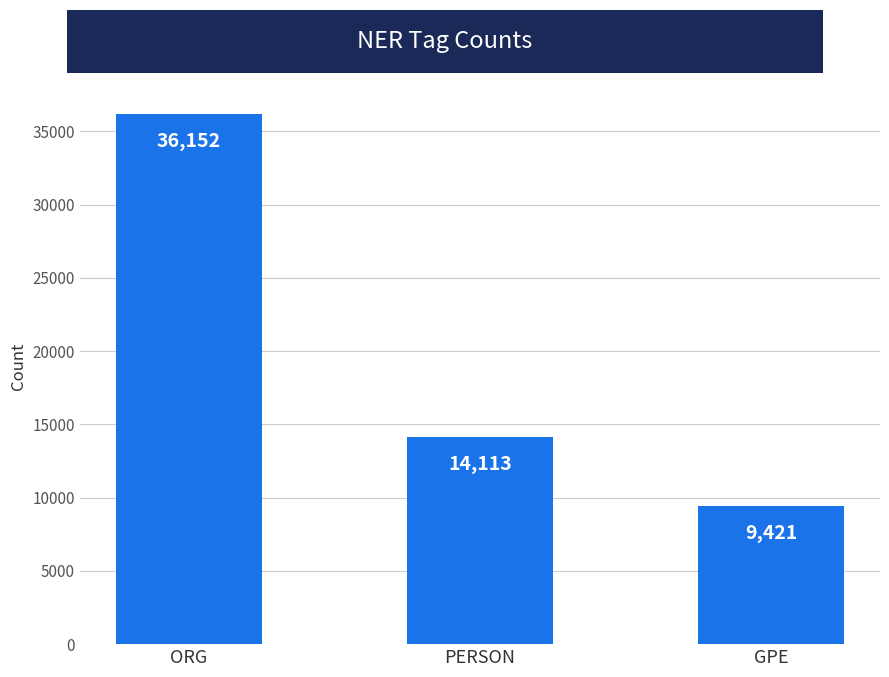

What is the ratio of the value at ORG to the value at GPE?

3.8